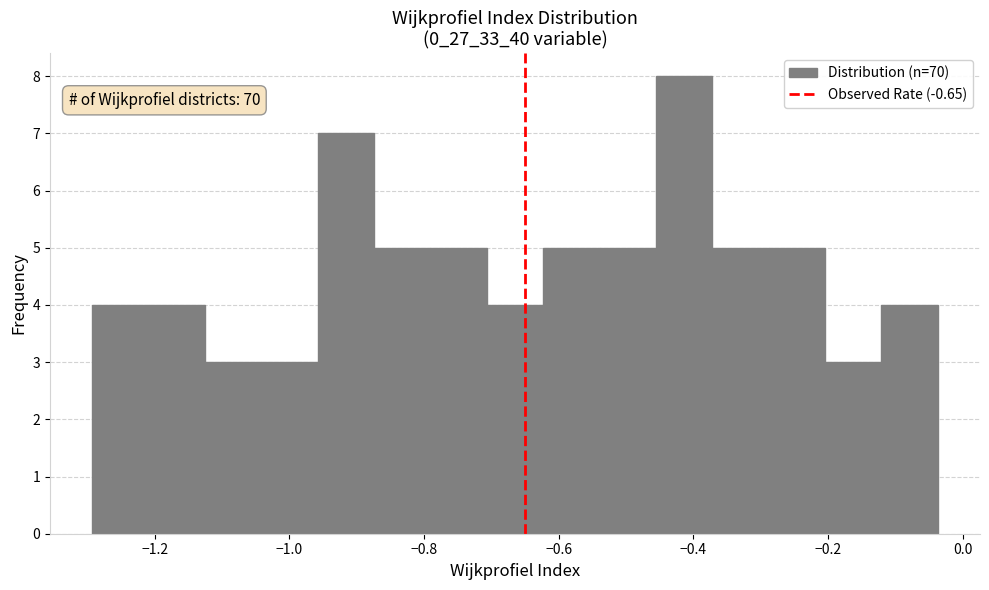

Which range on the x-axis has the tallest bar?

-0.46 to -0.38